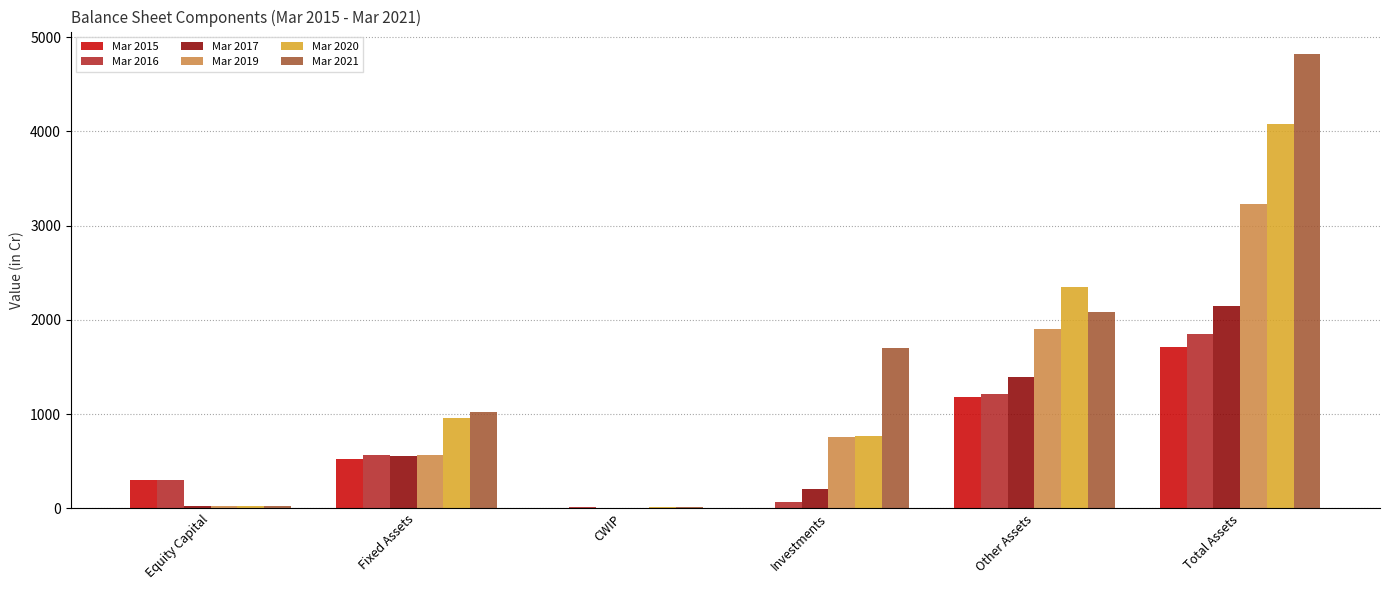

The Mar 2021 series shows 1701 at Investments. True or false?

True